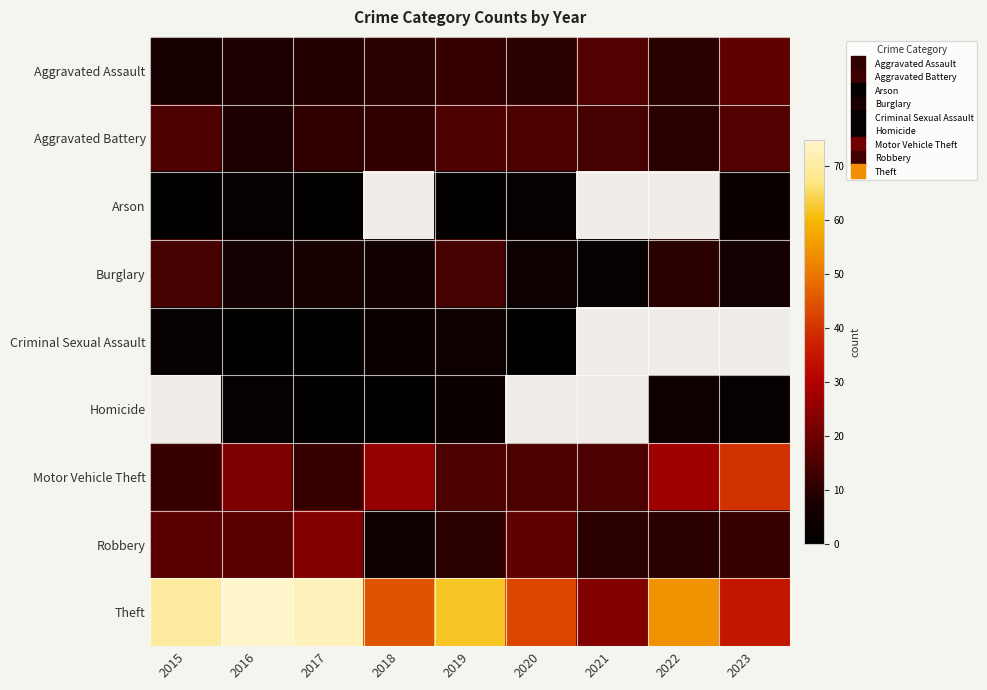

How many data points in Aggravated Assault are less than 10?

3